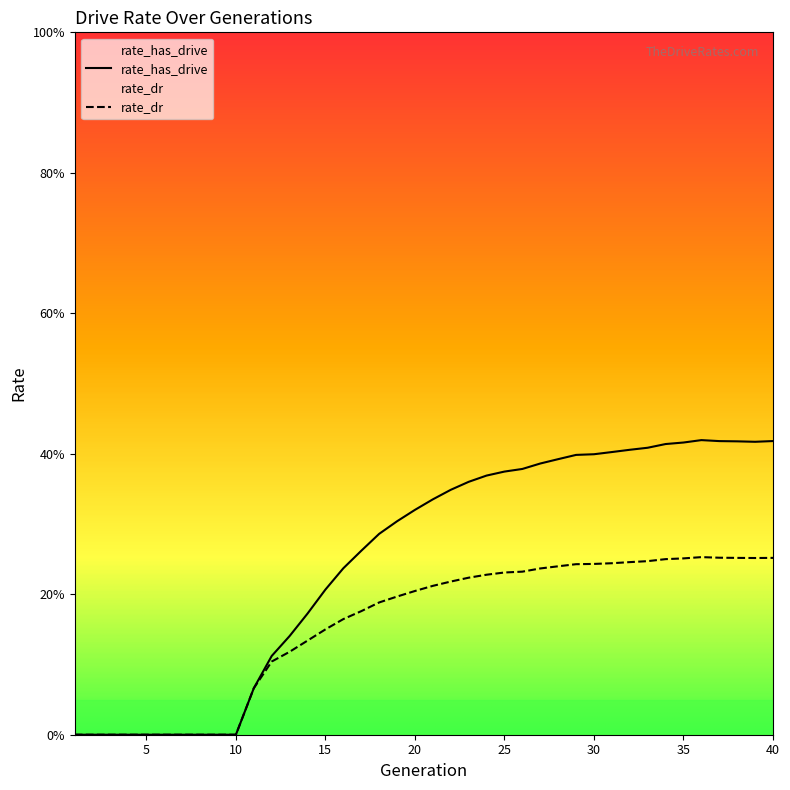

Where is the first local maximum for rate_has_drive?

36